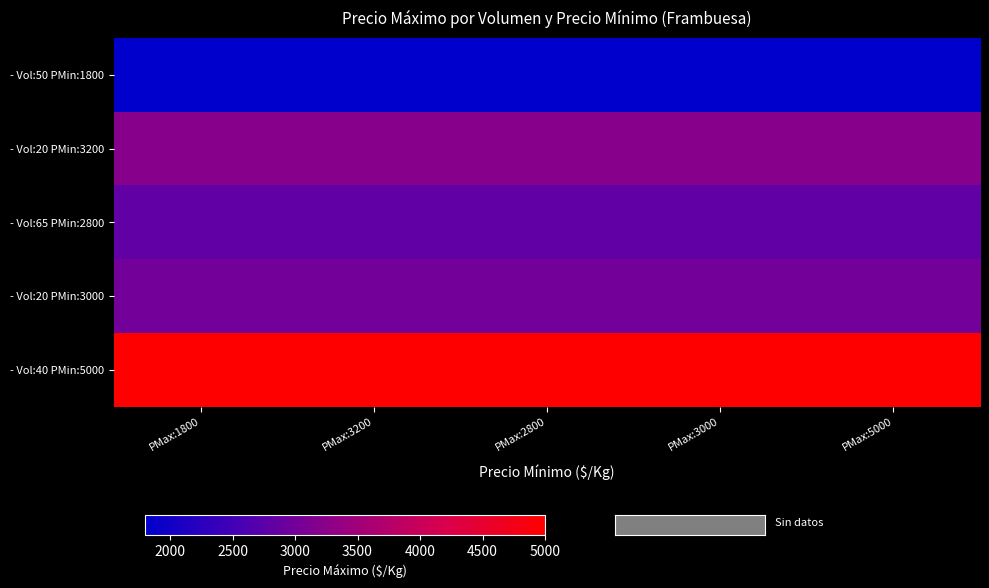

How many data points does each series have?

5